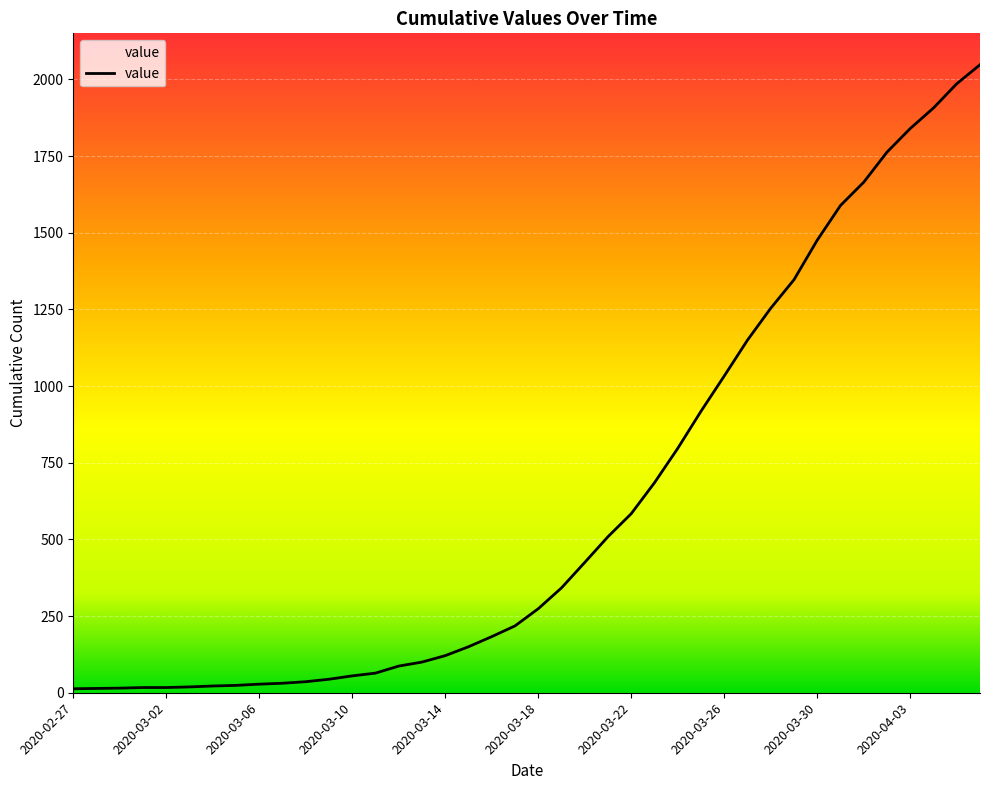

What is the maximum value shown in the chart?

2048